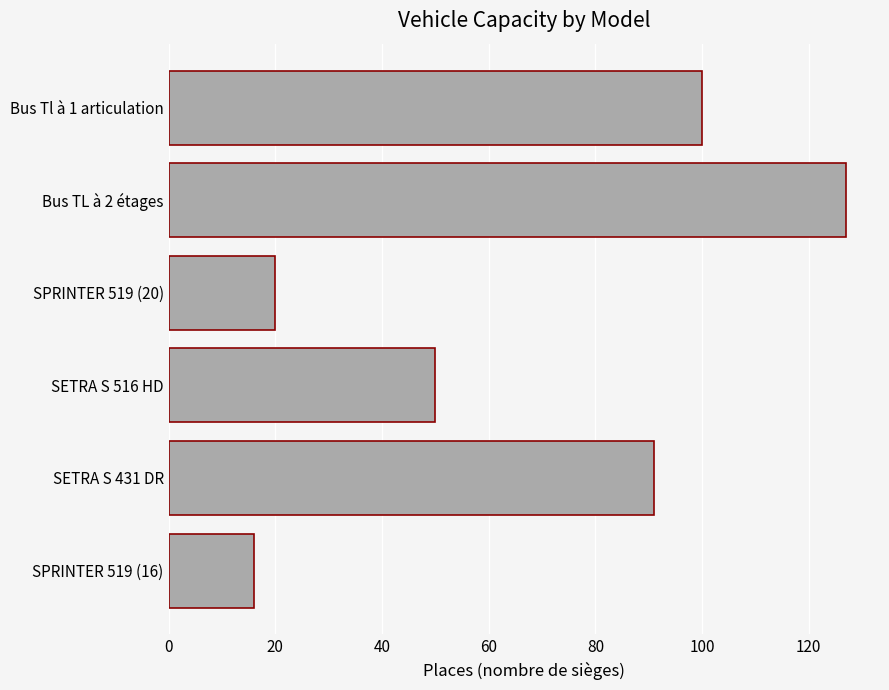

Which has a higher value, SPRINTER 519 (20) or SETRA S 516 HD?

SETRA S 516 HD